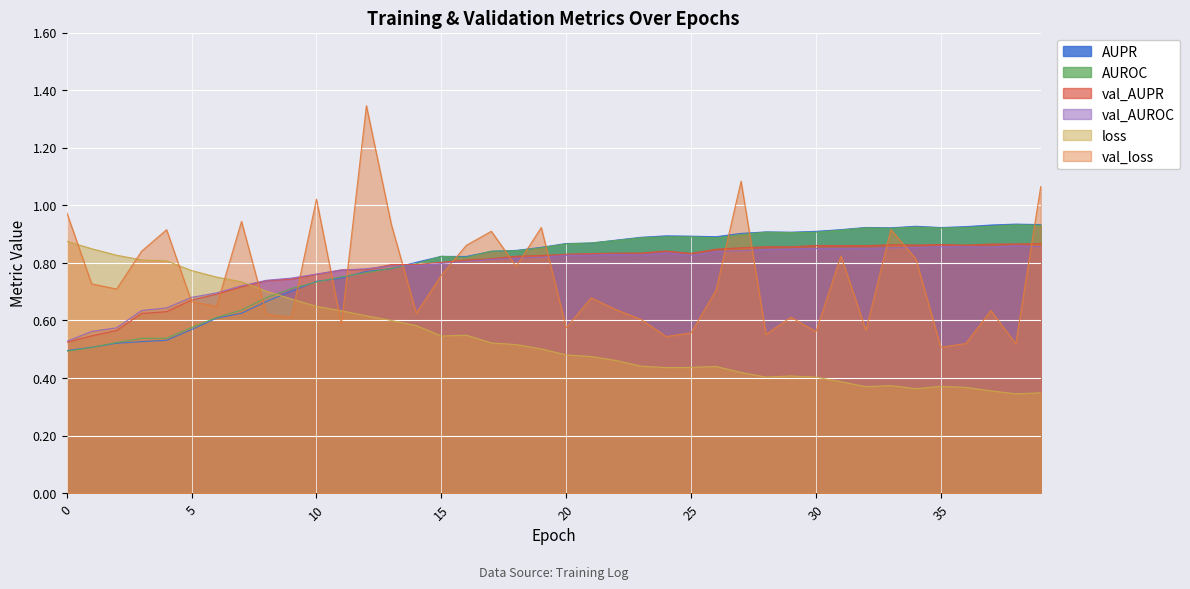

At which category does the chart reach its minimum across all series?

38